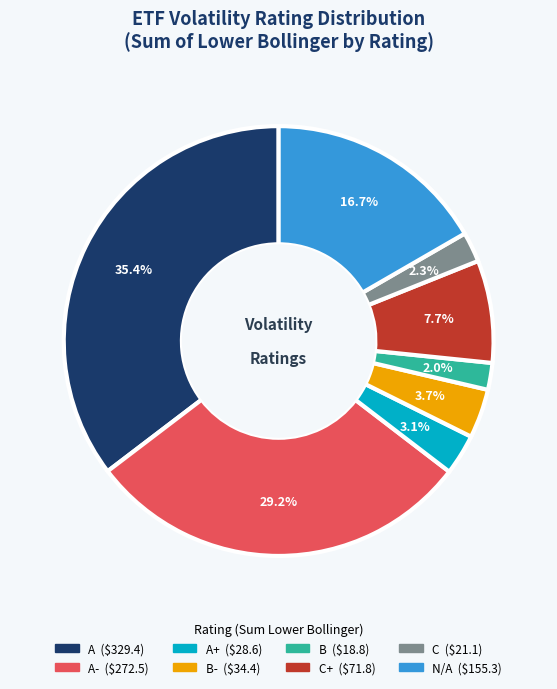

Is there any slice that represents more than half of the pie?

No